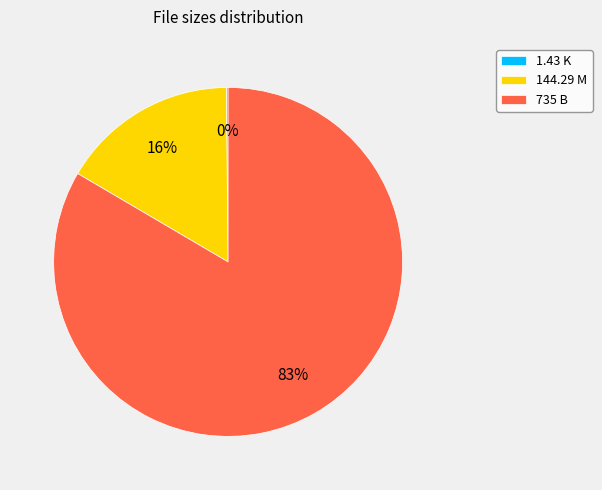

True or false: 144.29 M accounts for 5% of the total.

False